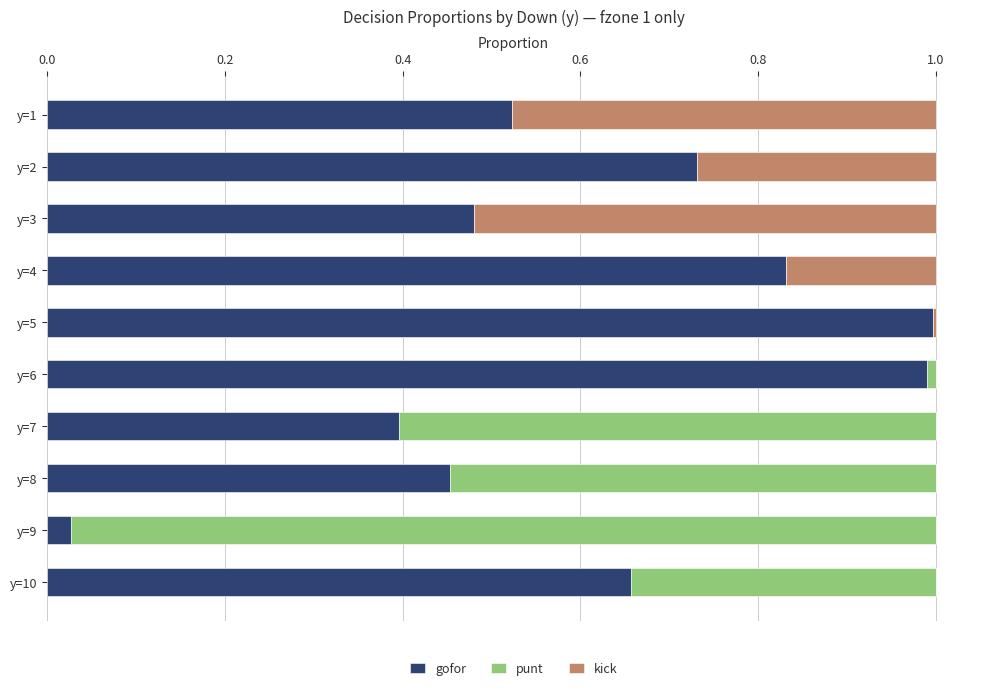

What is the sum of all gofor values?

6.1